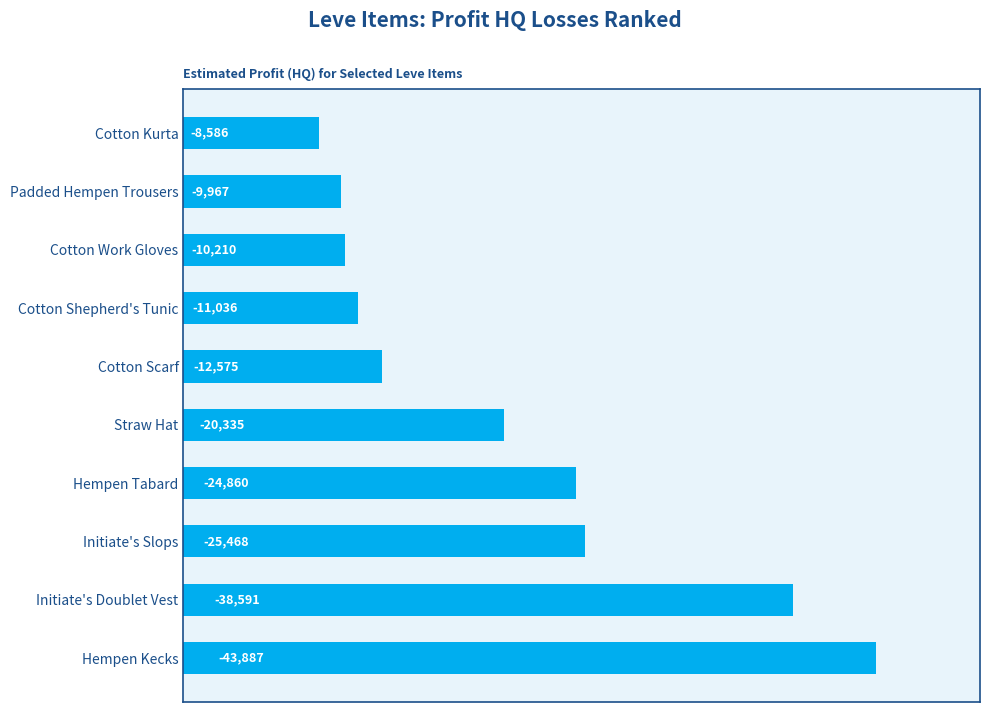

How many bars are there in total?

10